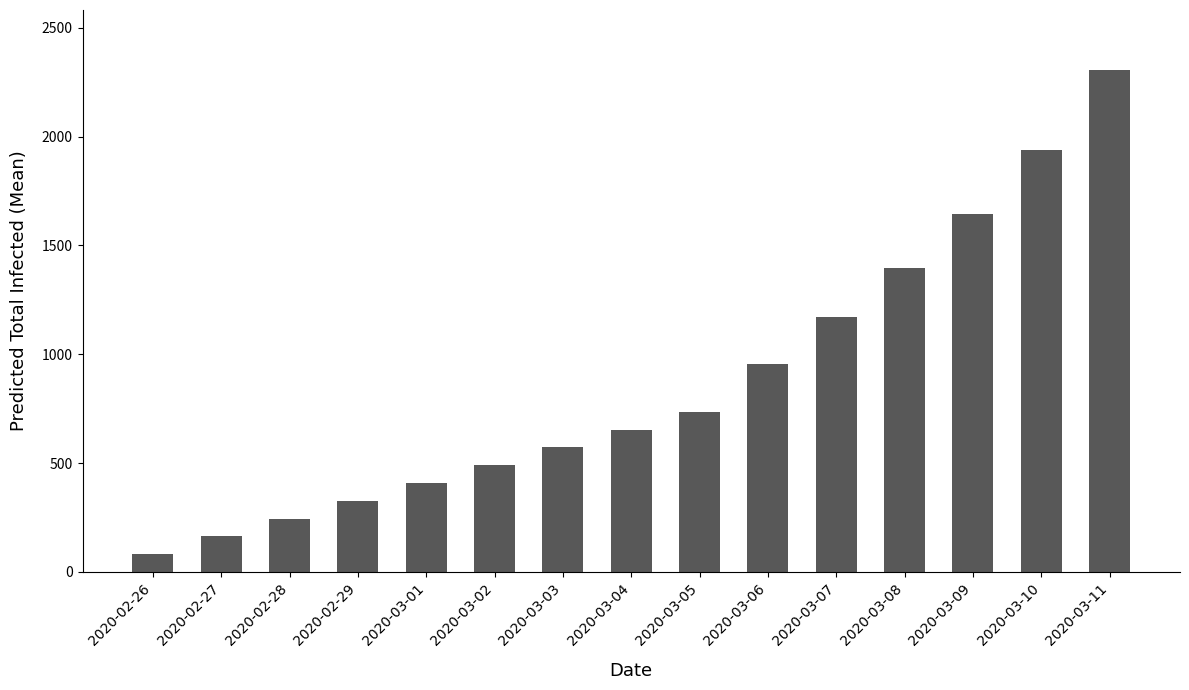

Reading left to right, what are all the values shown in this chart?

2020-02-26=82	2020-02-27=163	2020-02-28=245	2020-02-29=327	2020-03-01=409	2020-03-02=490	2020-03-03=572	2020-03-04=654	2020-03-05=736	2020-03-06=953	2020-03-07=1169	2020-03-08=1396	2020-03-09=1645	2020-03-10=1940	2020-03-11=2305